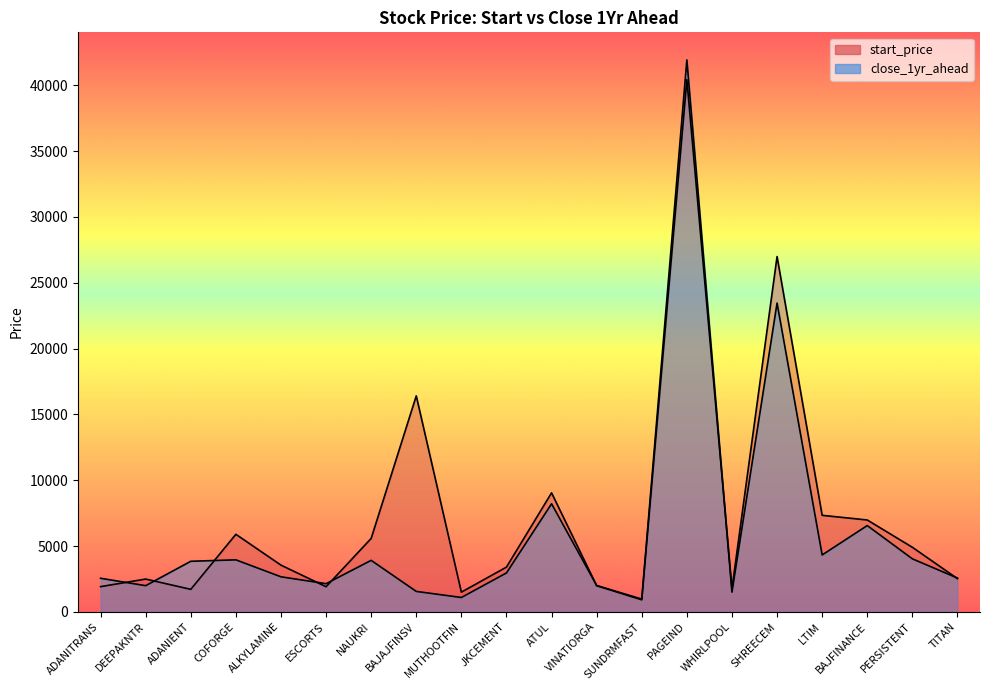

What are all the series names shown in the legend?

start_price, close_1yr_ahead